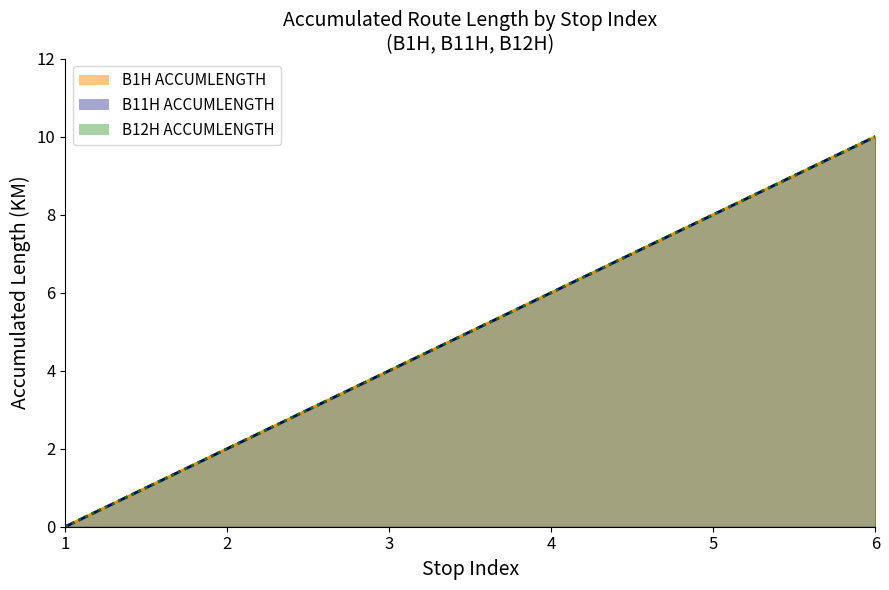

What is the difference between the second highest and second lowest values in the B12H line series?

6